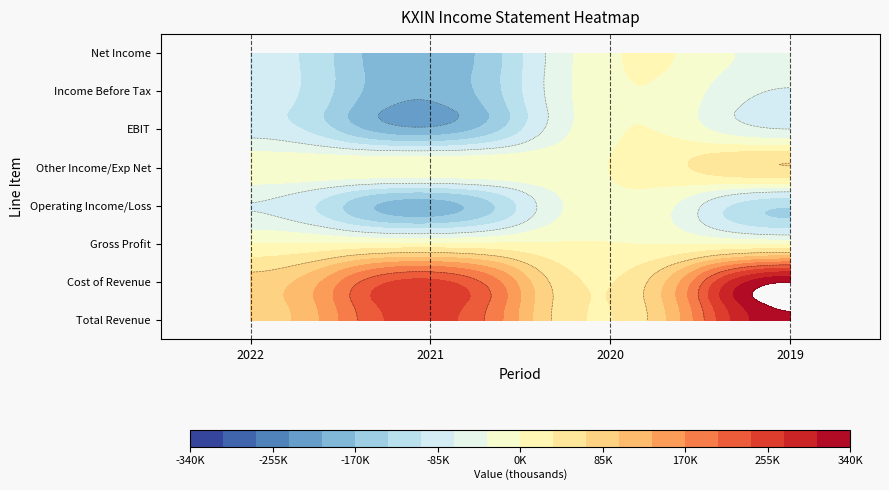

At 2019, list the series in order from smallest to largest.

Operating Income/Loss, Income Before Tax, EBIT, Net Income, Gross Profit, Other Income/Exp Net, Total Revenue, Cost of Revenue